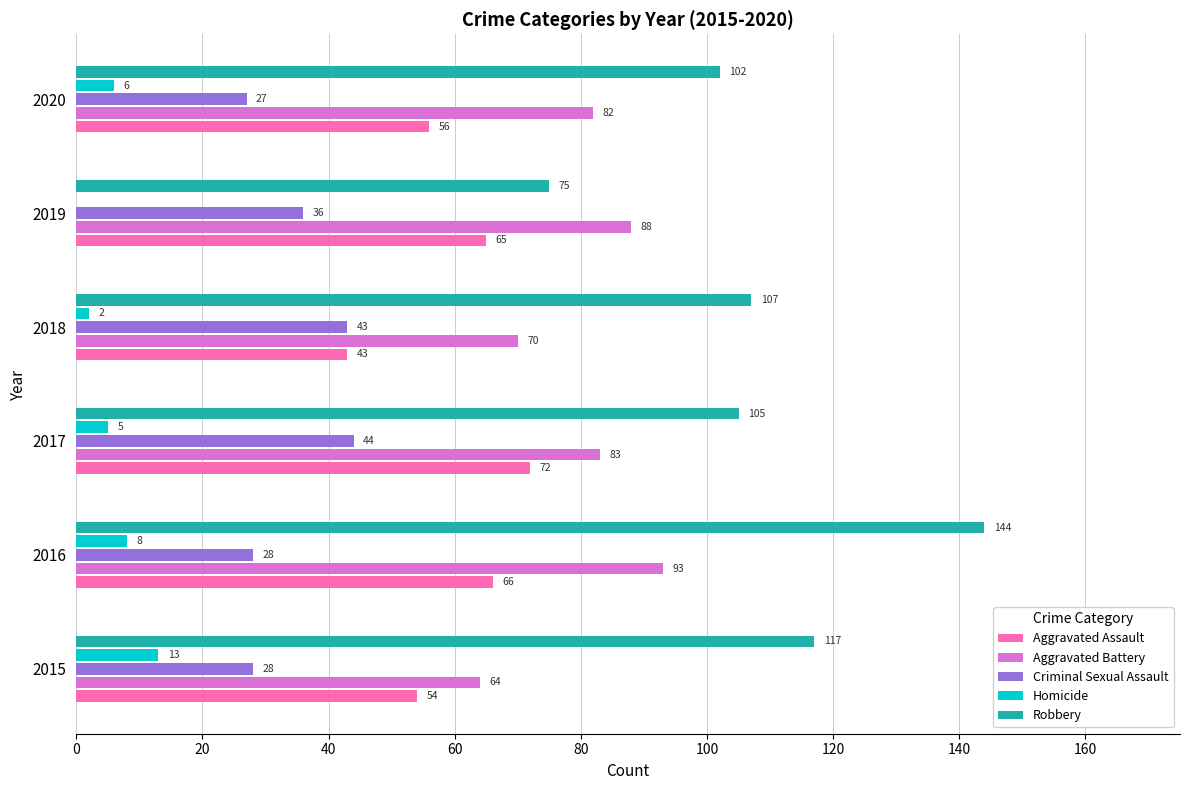

Which series changed the most between 2017 and 2018?

Aggravated Assault